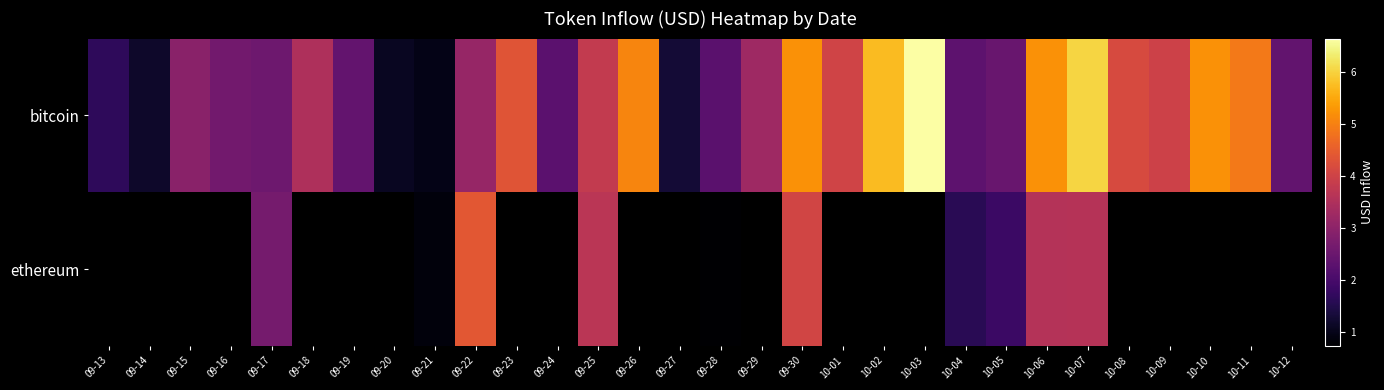

Rank the series at 09-13 from lowest to highest value.

row_0, row_1